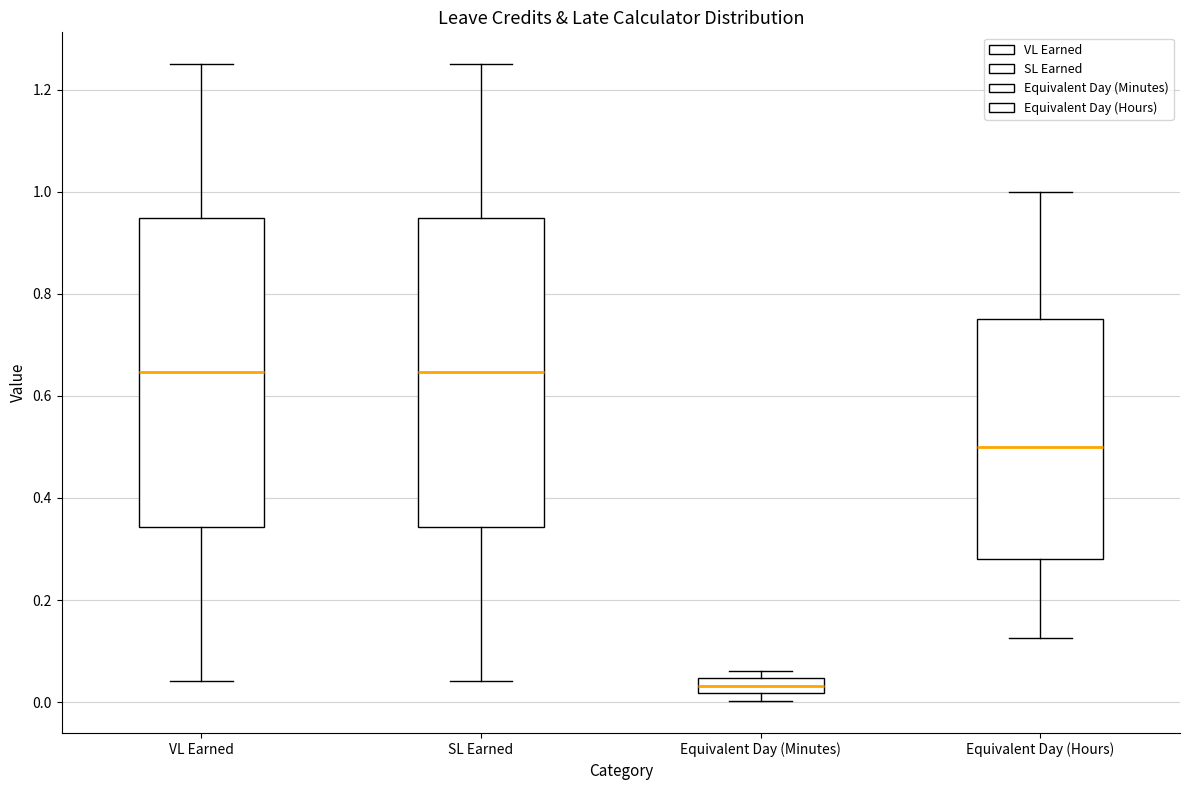

Which box's median line is the lowest?

Equivalent Day (Minutes)